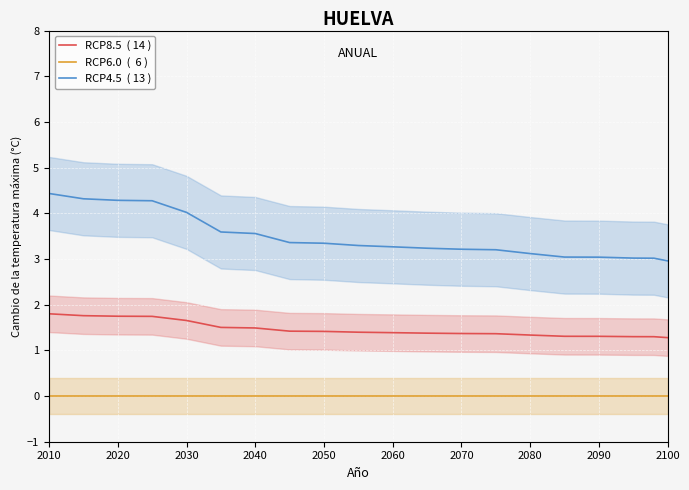

What is the value of the RCP4.5  ( 13 ) point at the 18th from the left?

3.0